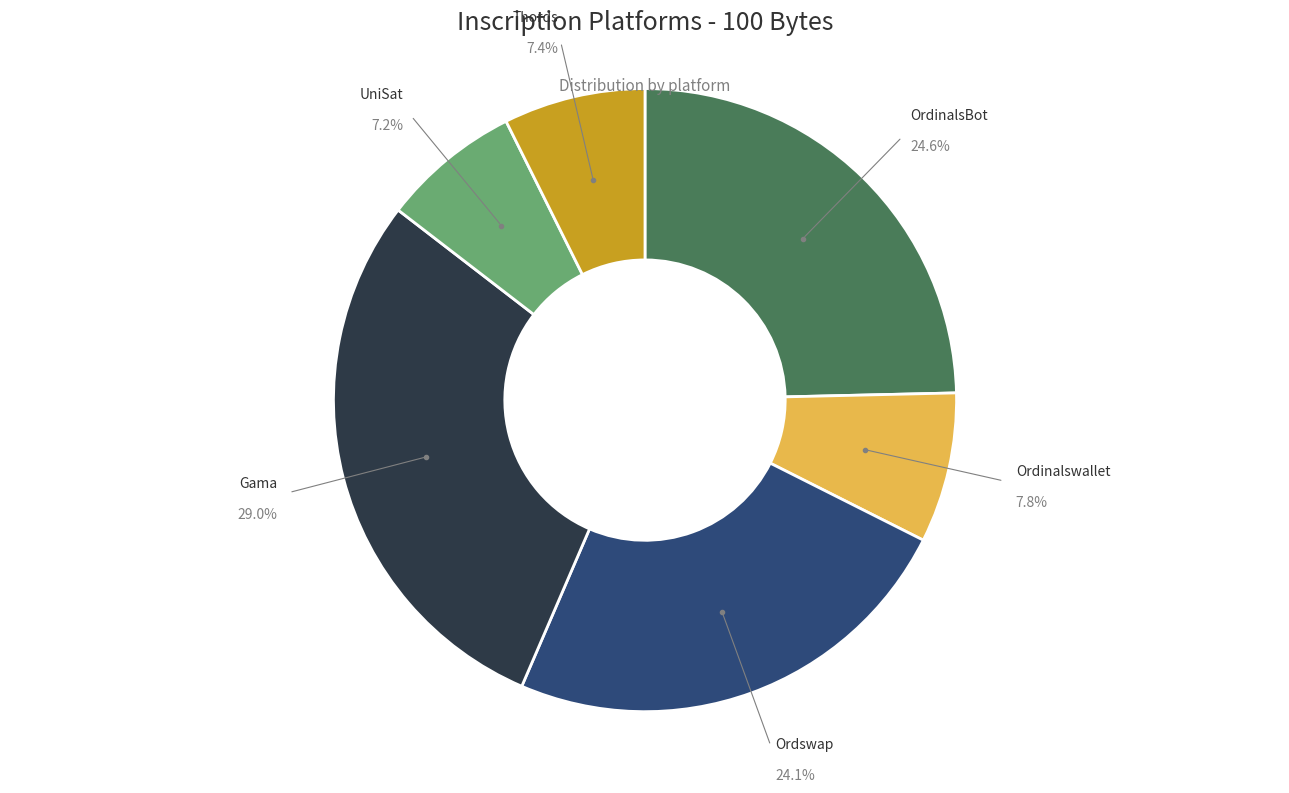

Does any single category account for the majority?

No